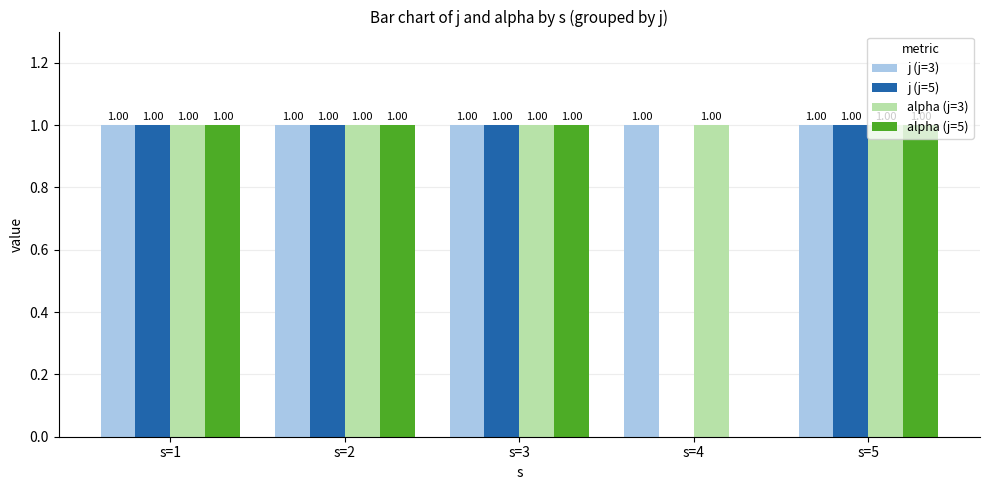

How many distinct data groups are displayed?

4